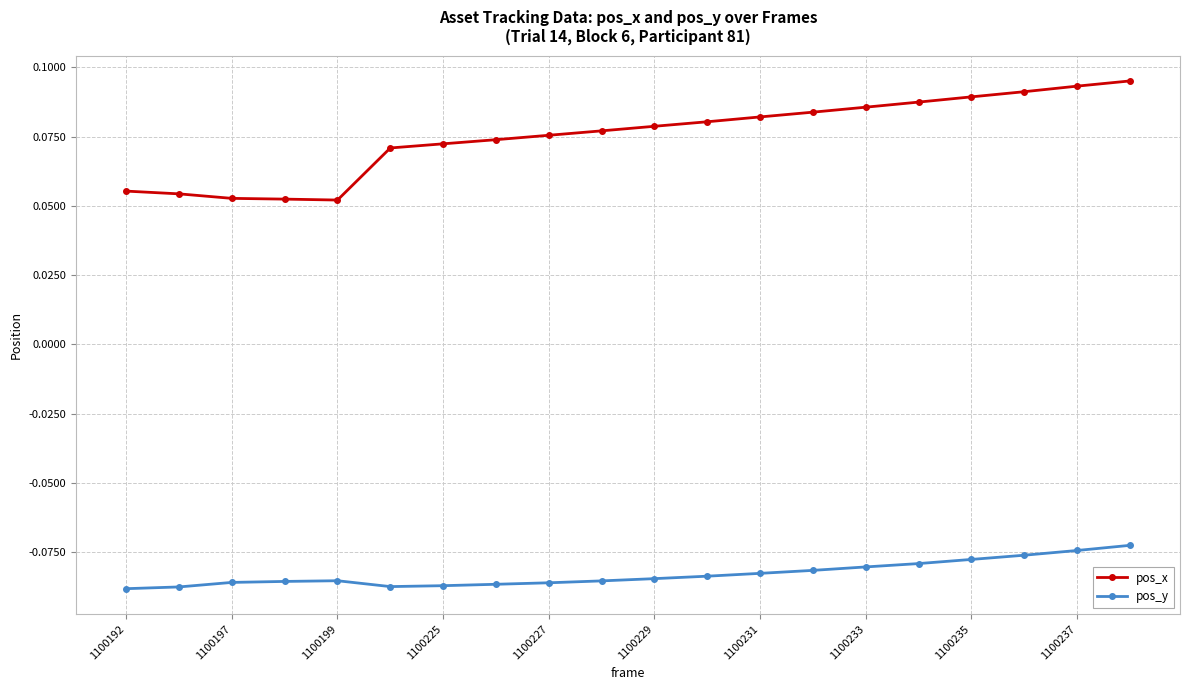

How many distinct data groups are displayed?

2